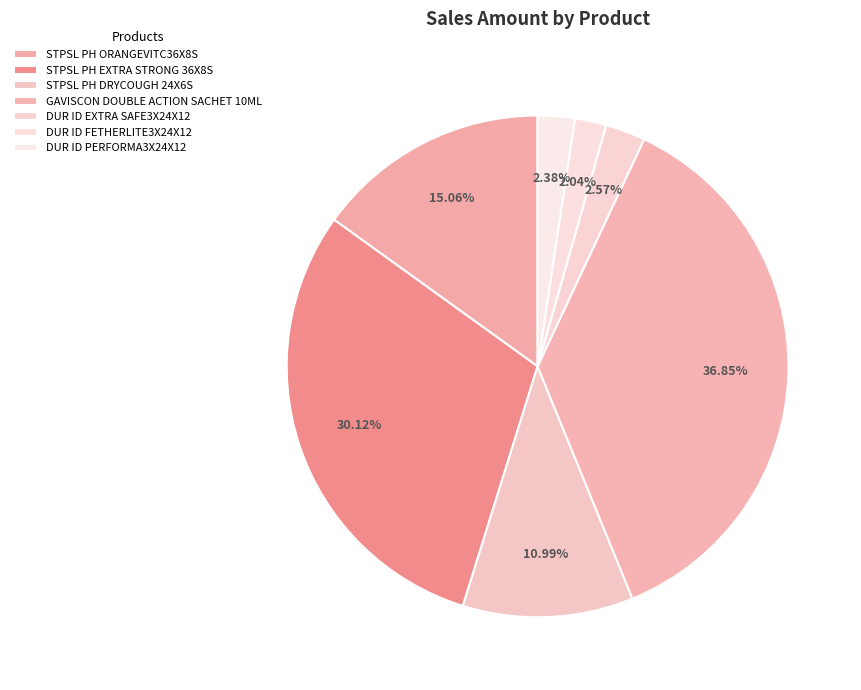

To the nearest percent, what portion does DUR ID EXTRA SAFE3X24X12 represent?

3%